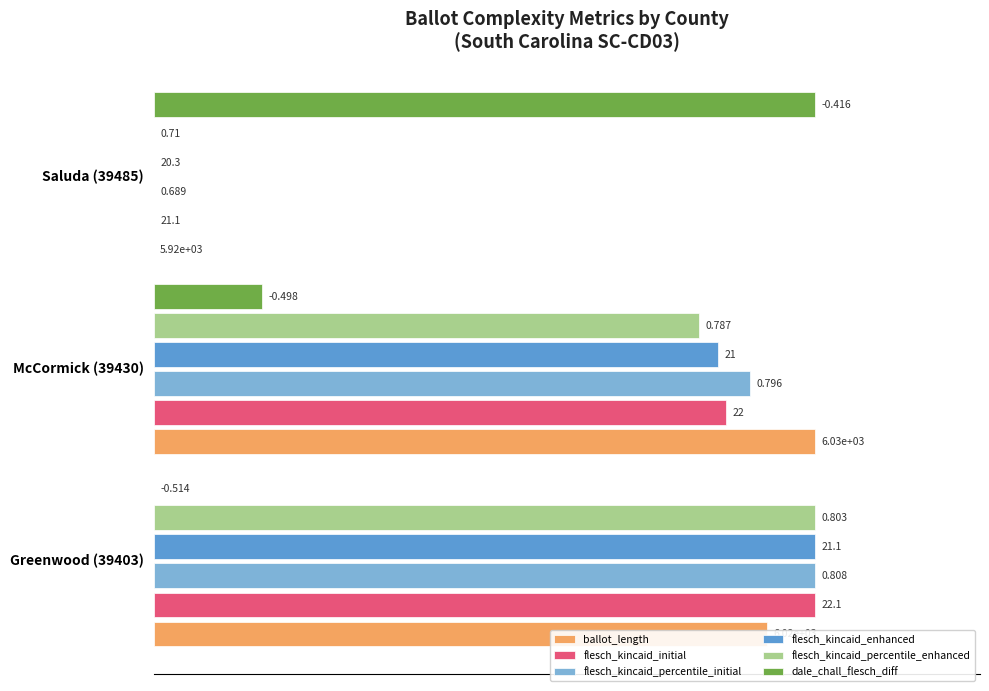

What are all the series names shown in the legend?

ballot_length, flesch_kincaid_initial, flesch_kincaid_percentile_initial, flesch_kincaid_enhanced, flesch_kincaid_percentile_enhanced, dale_chall_flesch_diff